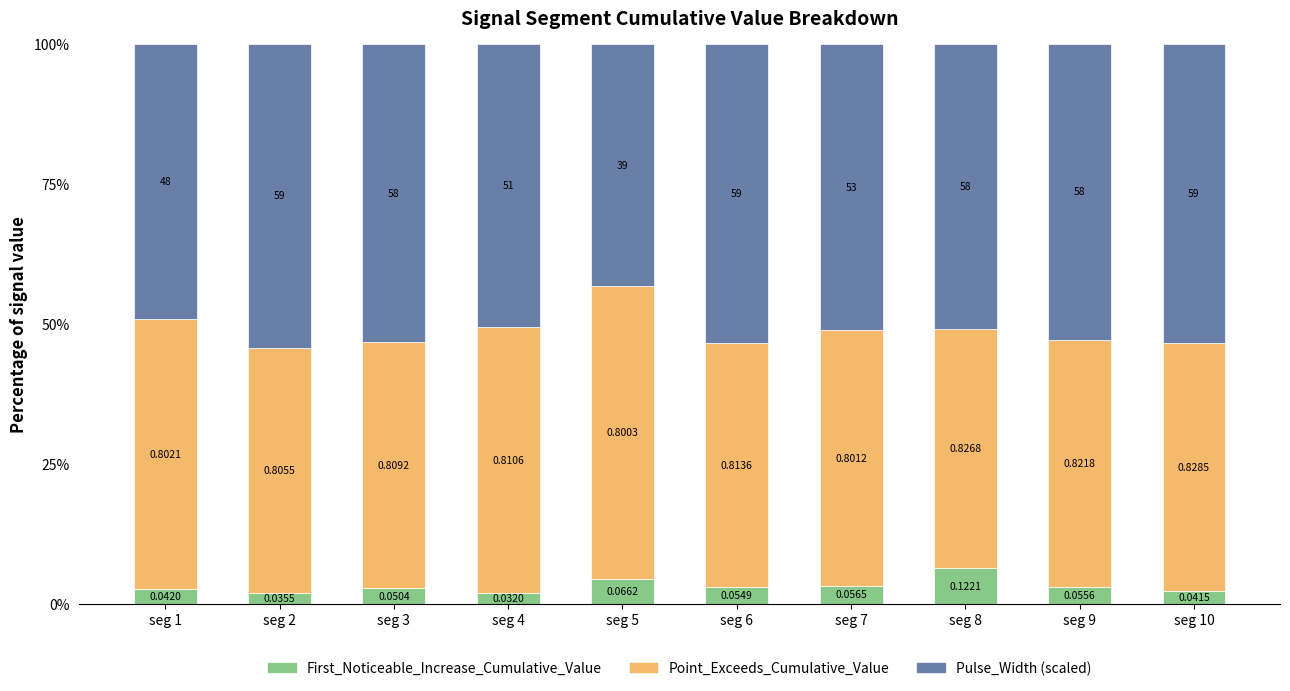

What are all the series names shown in the legend?

First_Noticeable_Increase_Cumulative_Value, Point_Exceeds_Cumulative_Value, Pulse_Width (scaled)